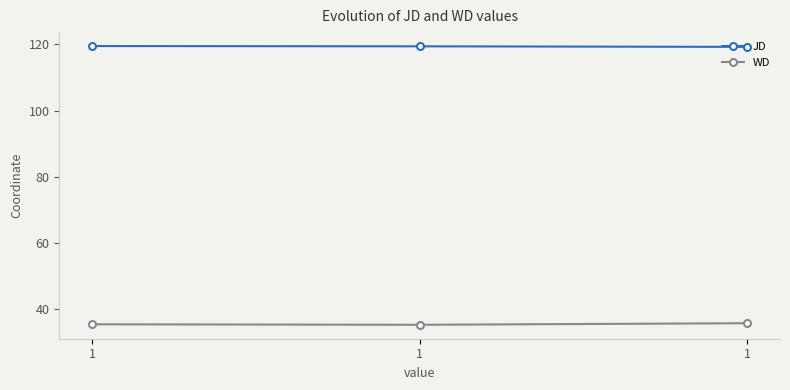

List the labels in order of WD value, smallest first.

1, 1, 1